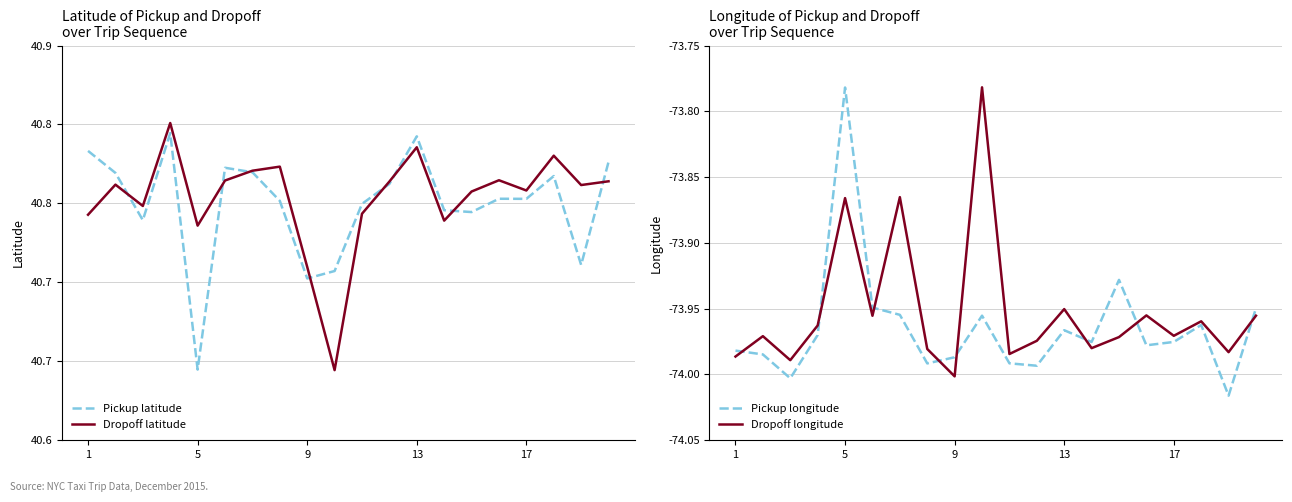

What is the difference between the maximum and minimum values in the Dropoff longitude series?

0.2